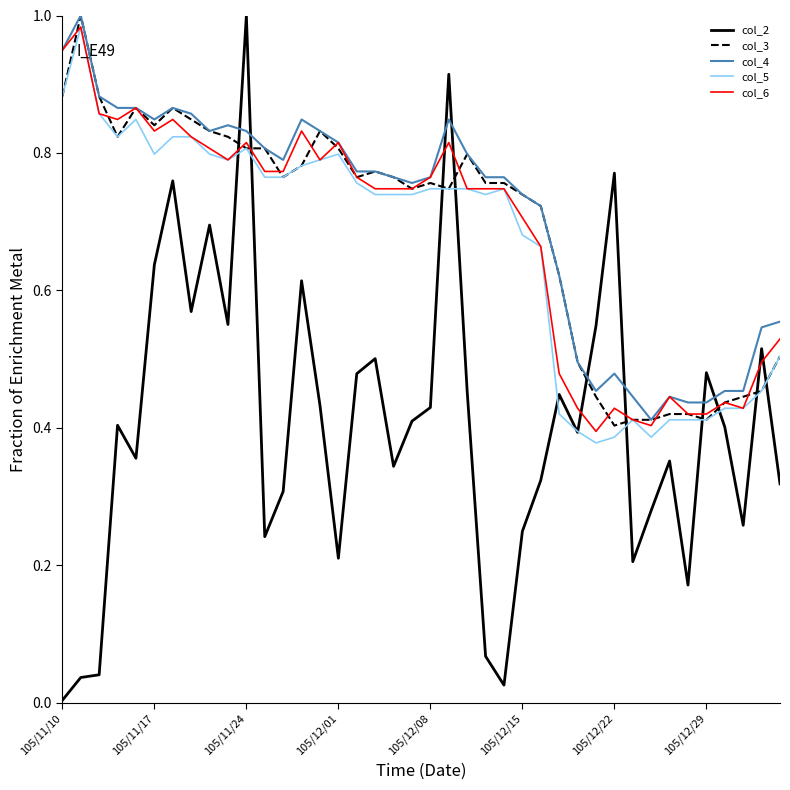

How many intersections are there between col_2 and col_4?

8